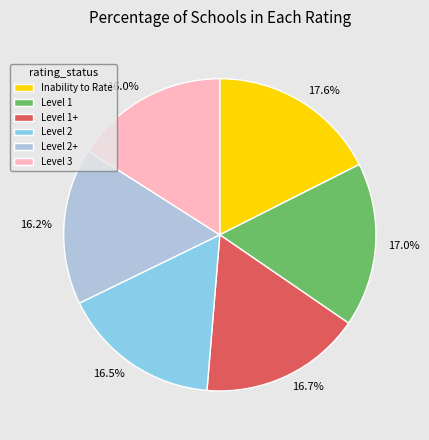

What is the largest slice in the pie chart?

17.6%